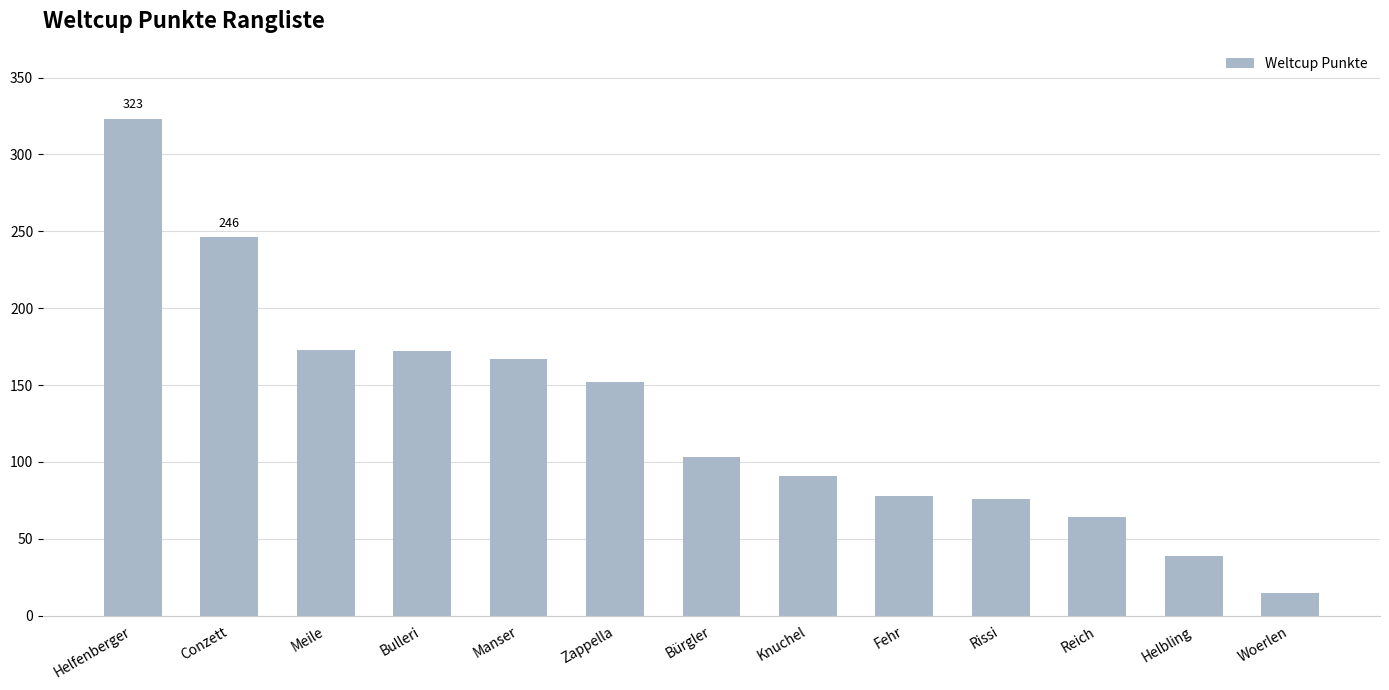

At which category does the chart reach its peak across all series?

Helfenberger